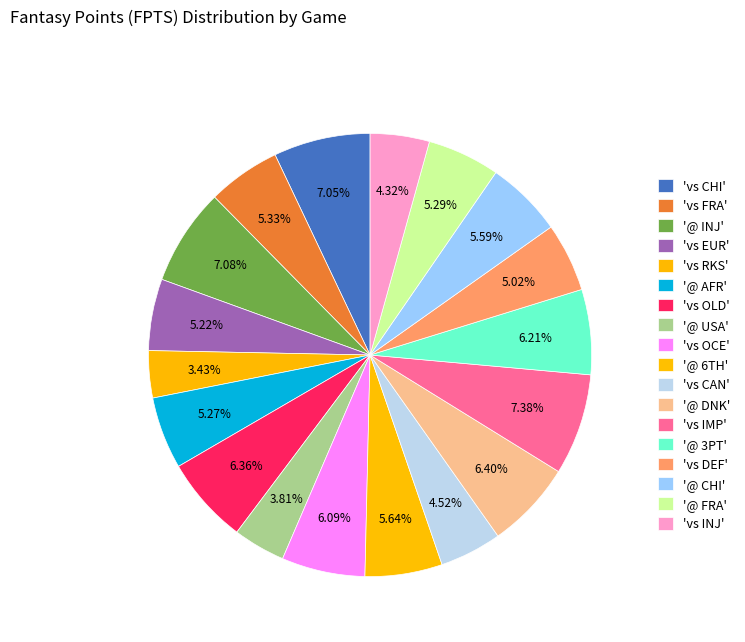

How many slices are in this pie chart?

18